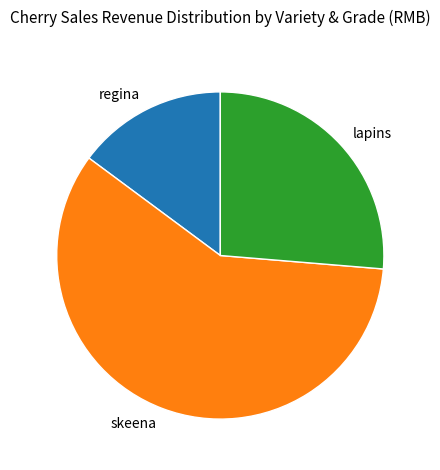

Which slice is the smallest?

regina